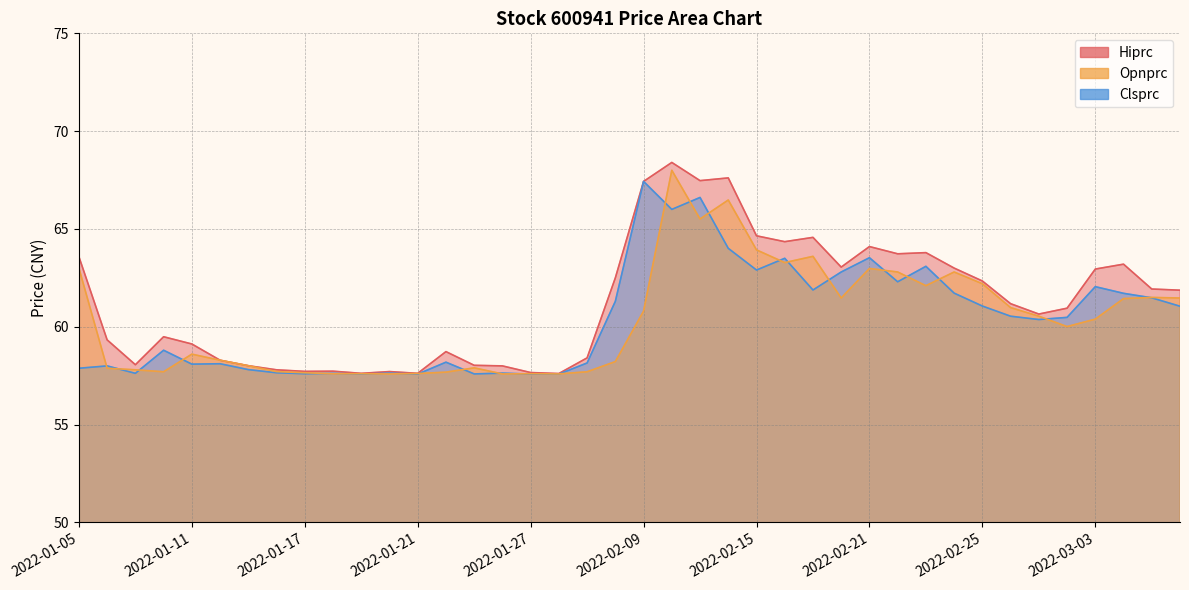

What is the difference between the maximum and minimum values in the Hiprc series?

10.8